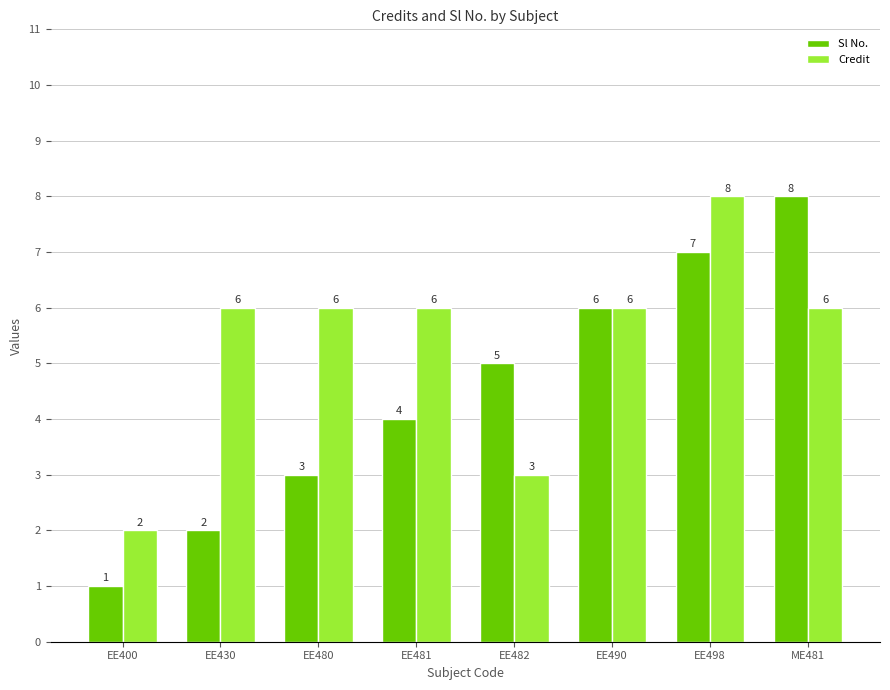

Where is Sl No. nearest to the value 4?

EE481